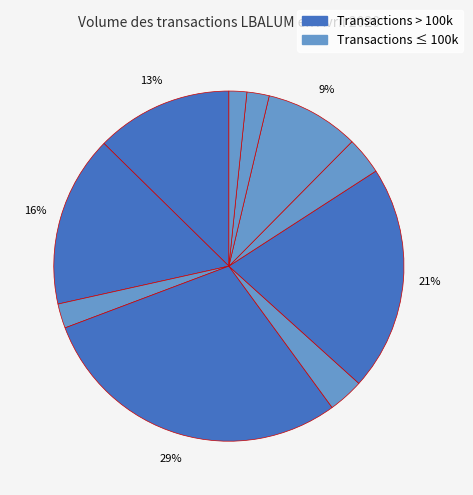

How many segments does this pie chart have?

10